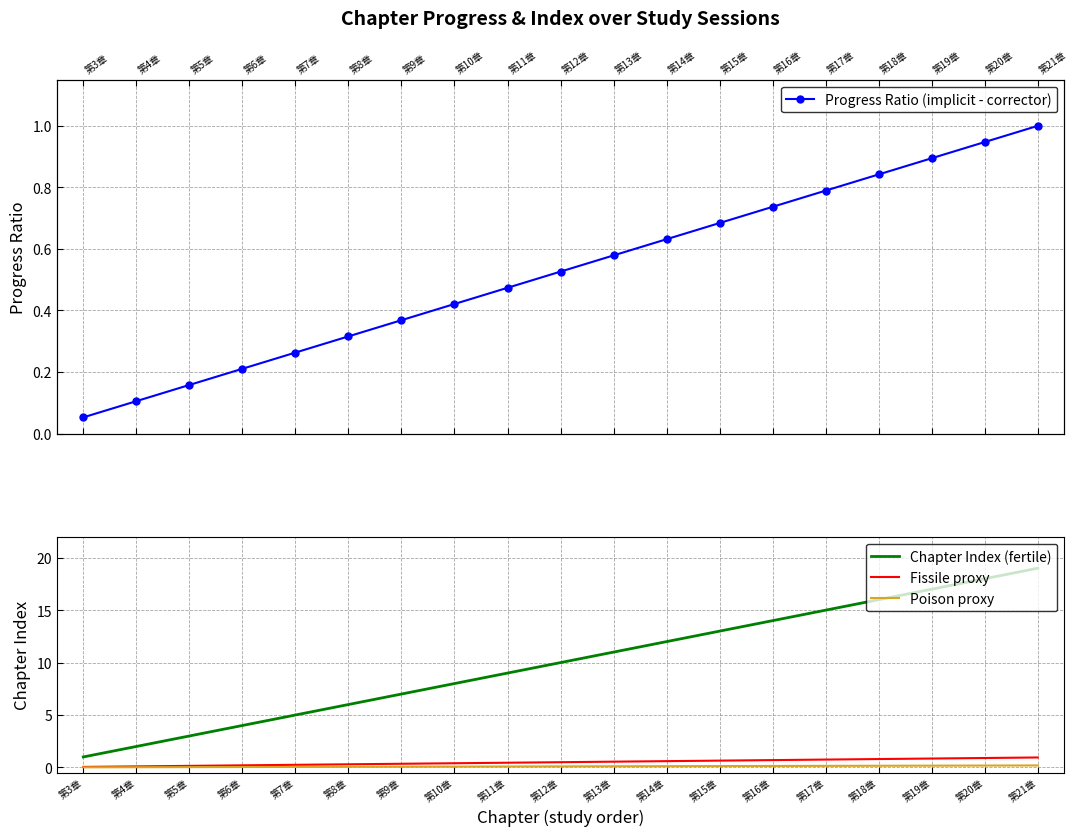

Reading right to left, what are all the values shown in this chart?

Progress Ratio (implicit - corrector): 1.0	0.9	0.9	0.8	0.8	0.7	0.7	0.6	0.6	0.5	0.5	0.4	0.4	0.3	0.3	0.2	0.2	0.1	0.1
Chapter Index (fertile): 19.0	18.0	17.0	16.0	15.0	14.0	13.0	12.0	11.0	10.0	9.0	8.0	7.0	6.0	5.0	4.0	3.0	2.0	1.0
Fissile proxy: 1.0	0.9	0.9	0.8	0.8	0.7	0.7	0.6	0.6	0.5	0.5	0.4	0.4	0.3	0.2	0.2	0.2	0.1	0.1
Poison proxy: 0.2	0.2	0.2	0.2	0.1	0.1	0.1	0.1	0.1	0.1	0.1	0.1	0.1	0.1	0.1	0.0	0.0	0.0	0.0